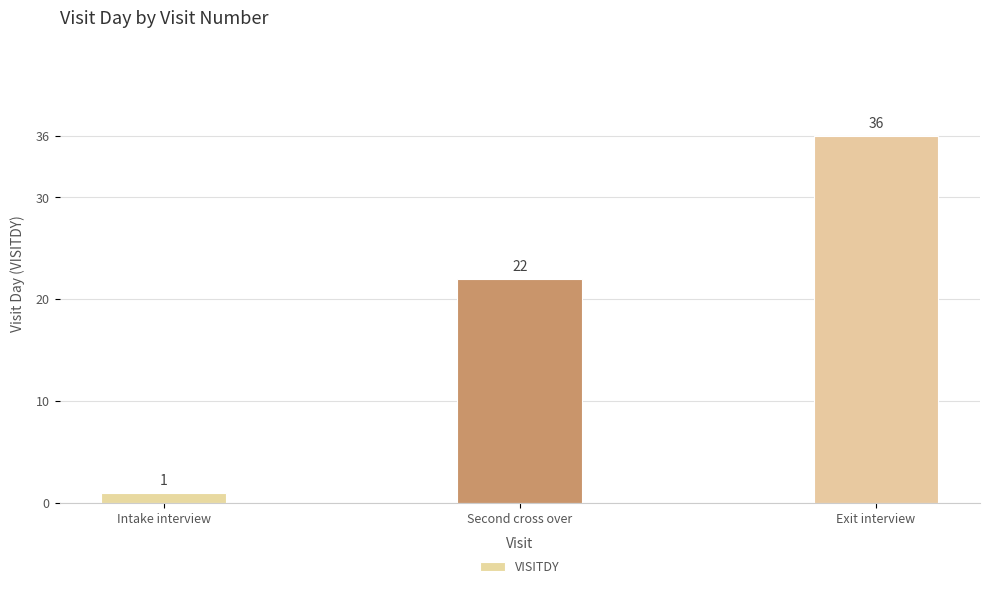

Reading right to left, transcribe all the data shown in this chart.

36	22	1